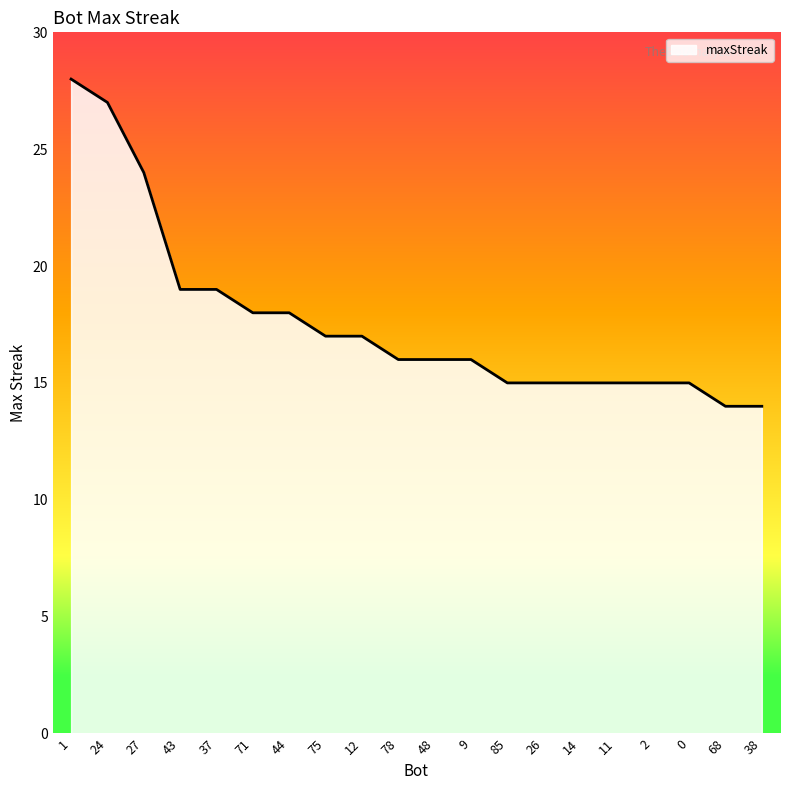

Approximately how many times larger is the value at 78 compared to 85?

1.1